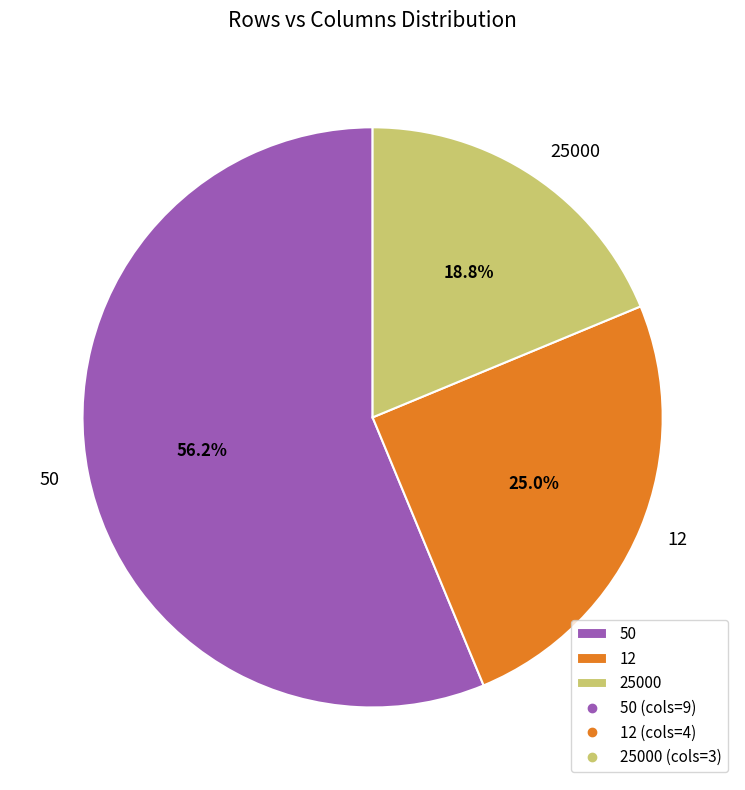

How many slices are in this pie chart?

3